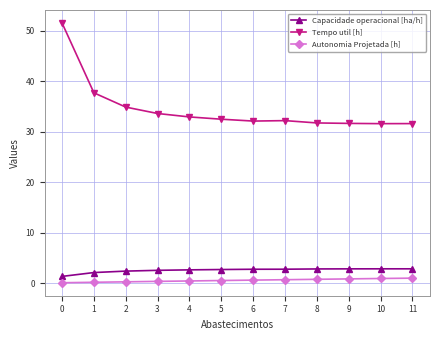

The Tempo util [h] series shows 51.6 at 10. True or false?

False